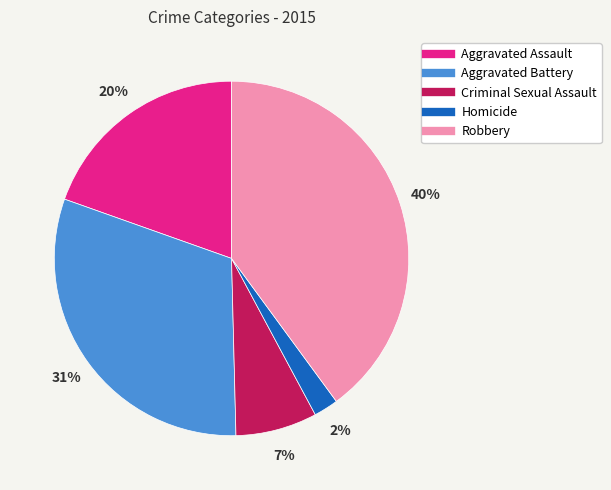

Which has a higher value, Criminal Sexual Assault or Robbery?

Robbery